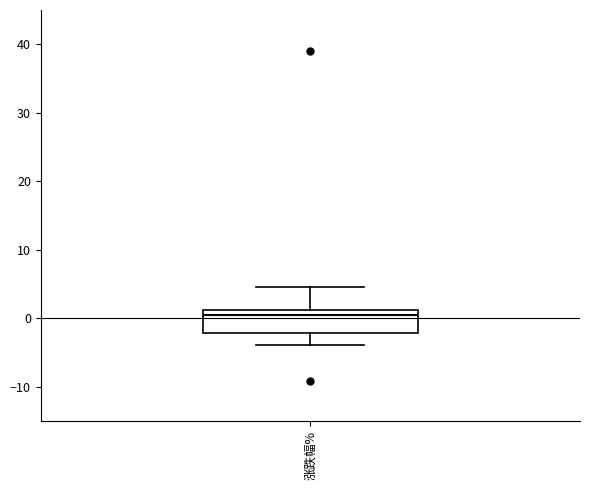

Transcribe this box plot: give where the median line is, the range the box spans, and where the two whiskers end, as read against the y-axis. The values are not printed on the chart, so give them approximately, as read against the axis.

median 0, box -2 to 1, whiskers -4 to 5